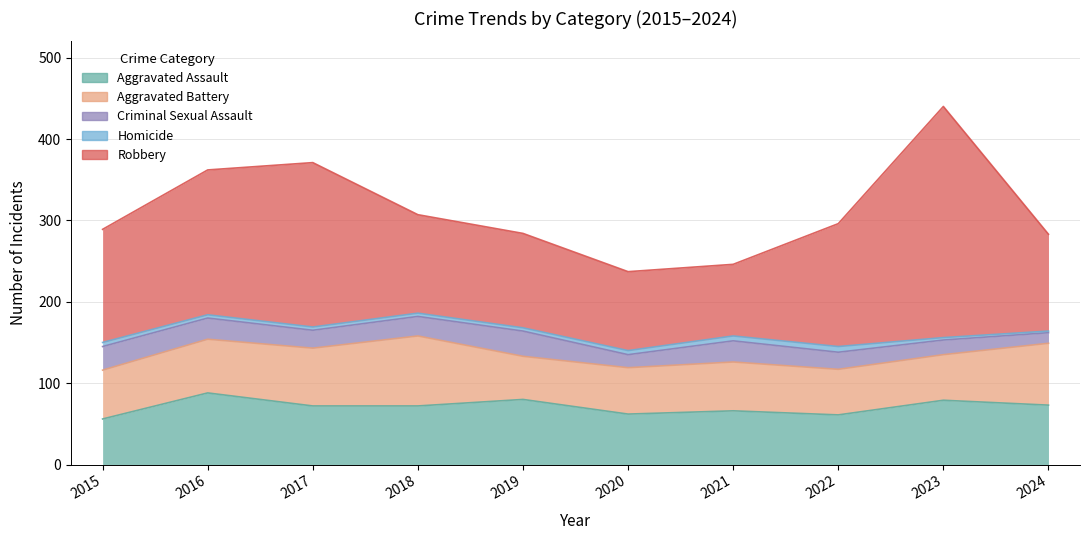

How many categories are shown in the chart?

10